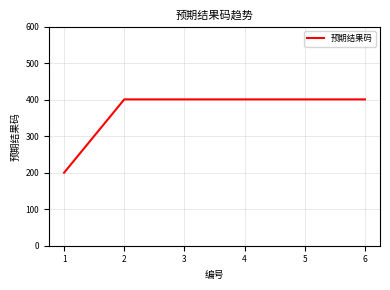

Is it true that the value at 3 is 195?

False